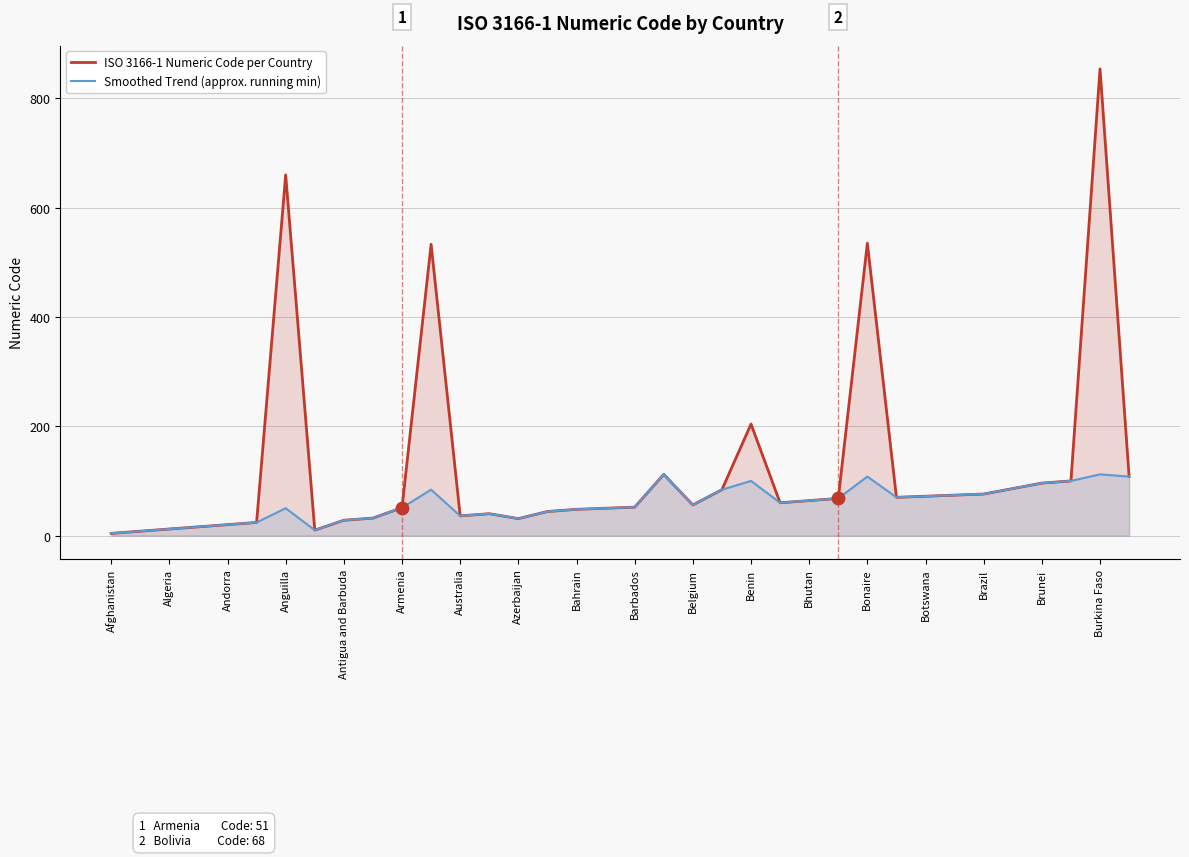

Which series reaches the maximum Y coordinate?

ISO 3166-1 Numeric Code per Country